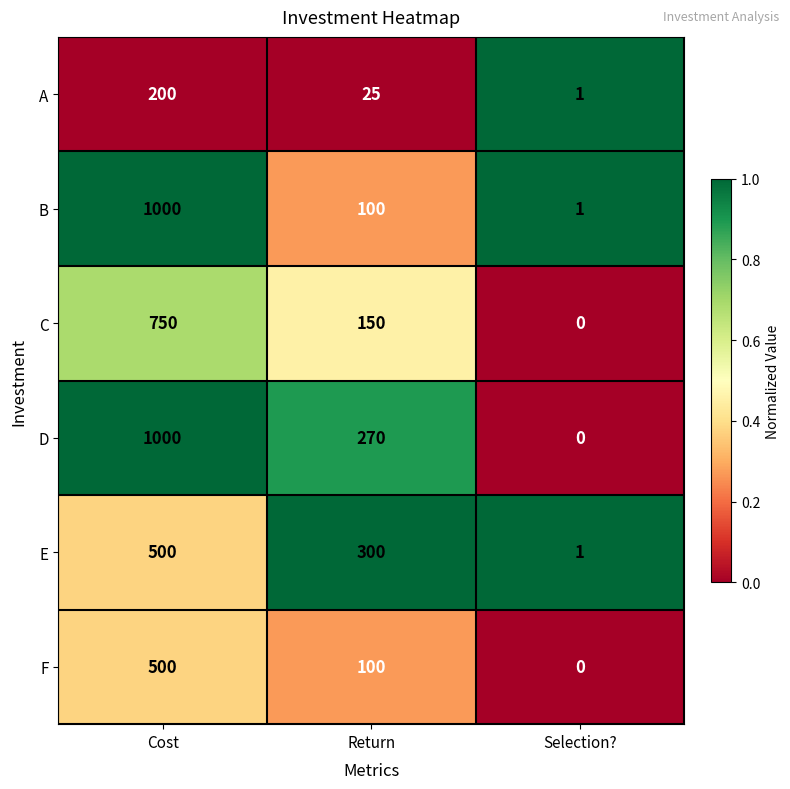

True or false: C has a value of 150 at Return.

True